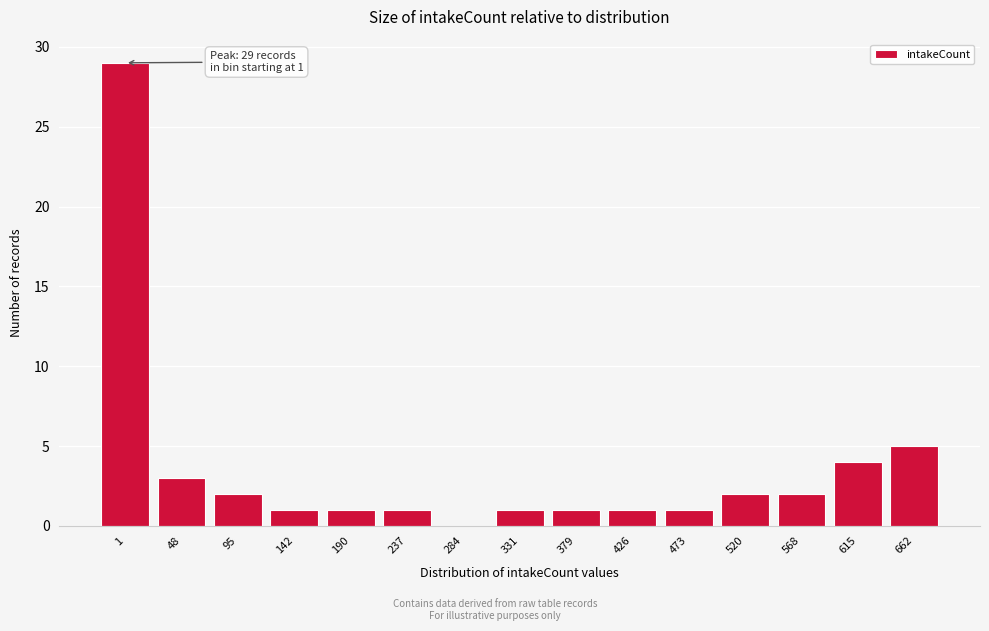

Reading right to left, what are all the values shown in this chart?

662=5	615=4	568=2	520=2	473=1	426=1	379=1	331=1	284=0	237=1	190=1	142=1	95=2	48=3	1=29